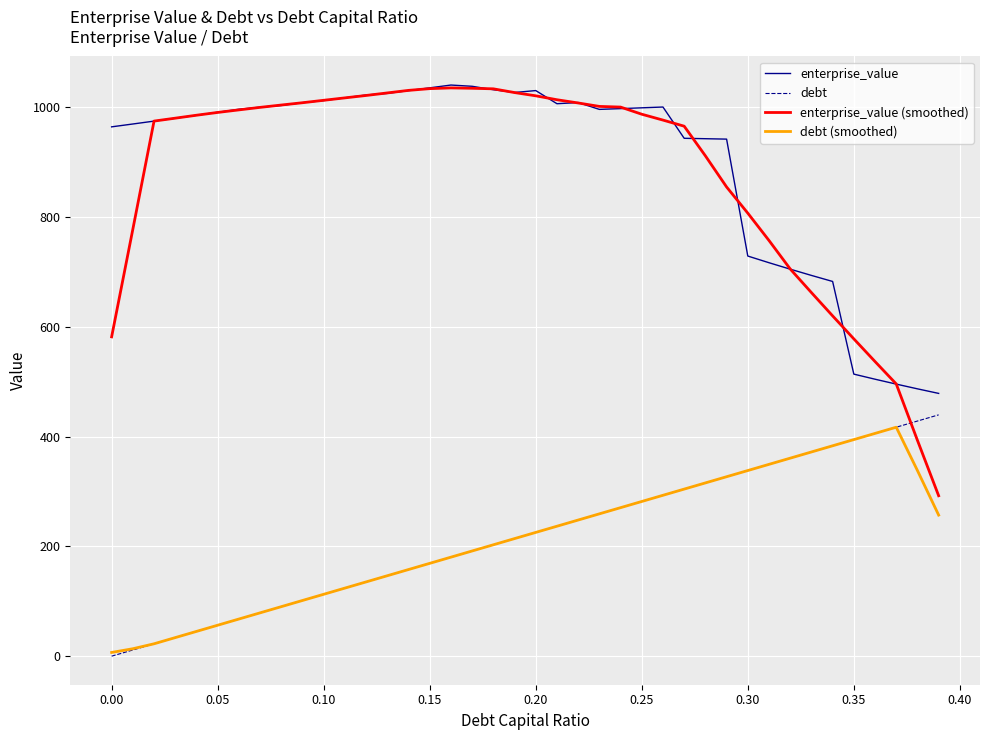

What is the lowest value of the enterprise_value series?

478.8